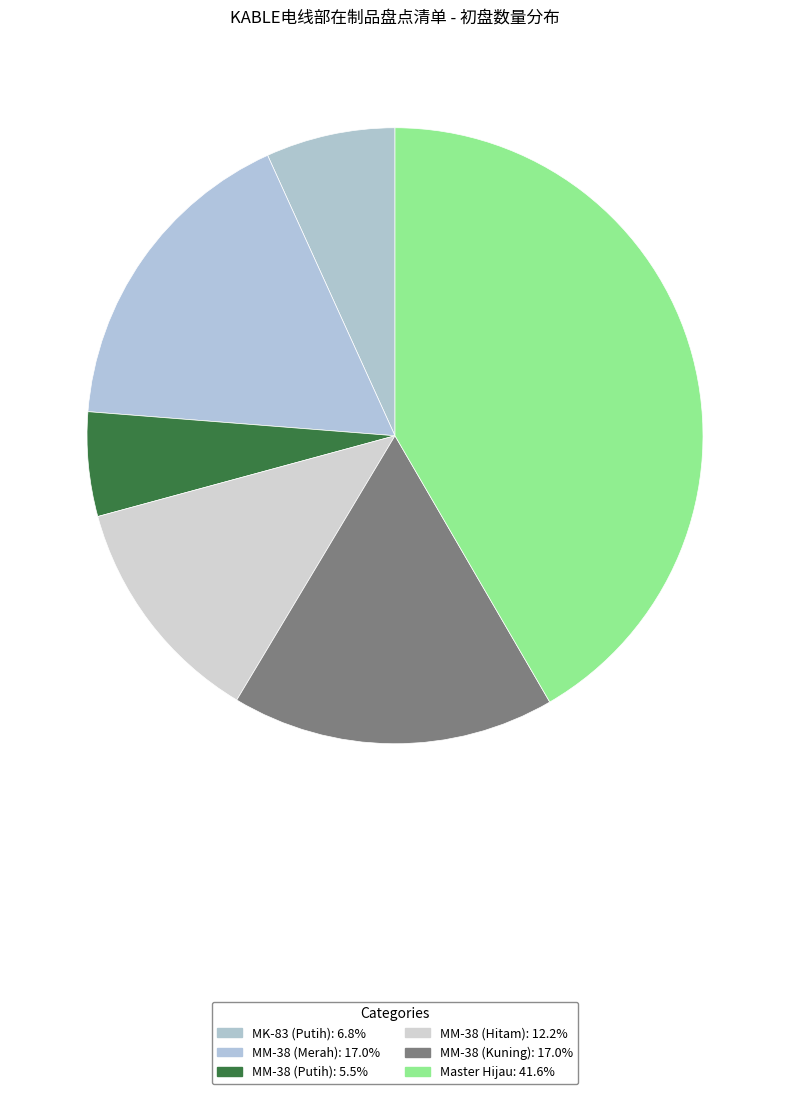

What is the smallest slice in the pie chart?

MM-38 (Putih)